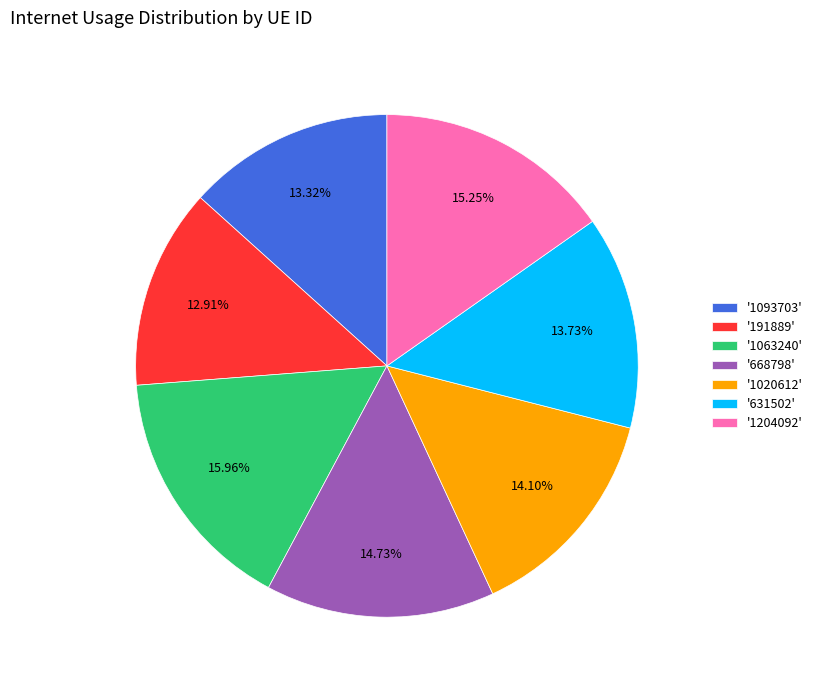

Combined, do '1063240' and '668798' account for over 50%?

No